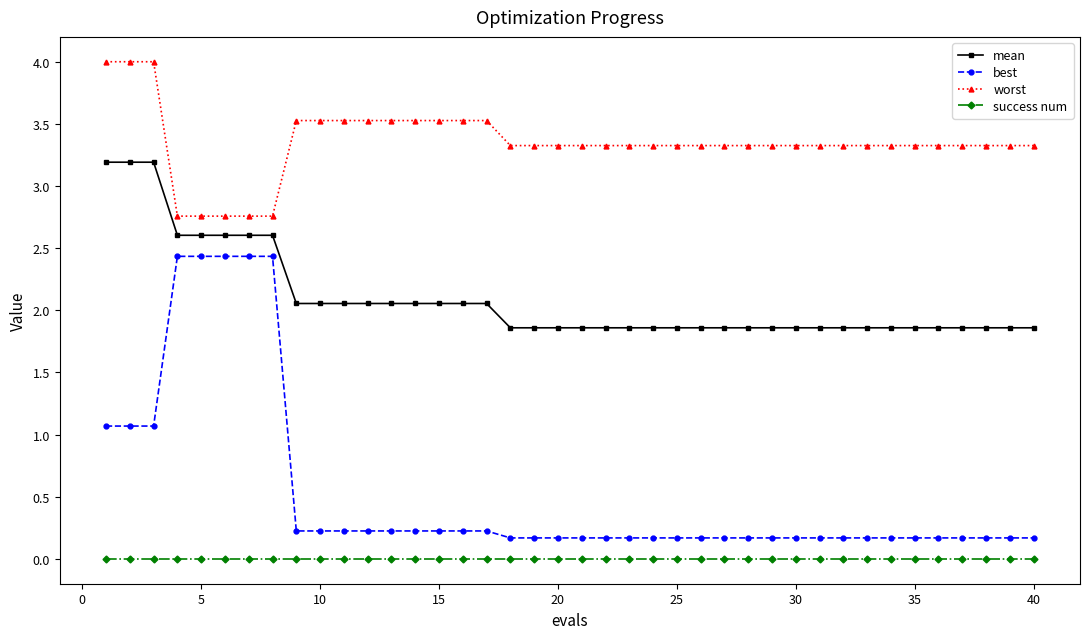

What is the difference between the maximum and second lowest values in the mean series?

1.3